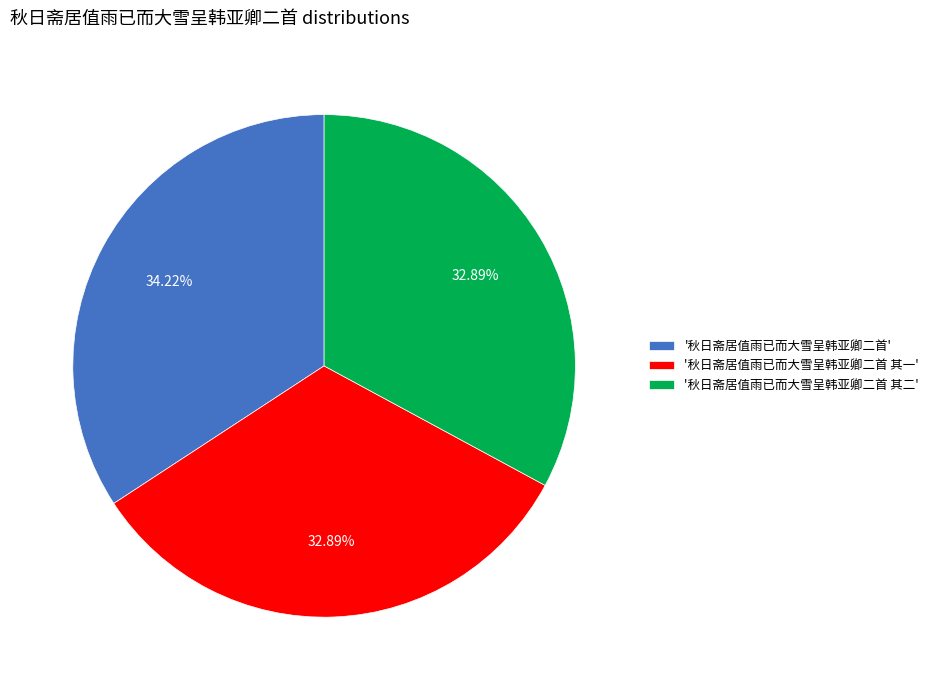

Is the sum of '秋日斋居值雨已而大雪呈韩亚卿二首 其二' and '秋日斋居值雨已而大雪呈韩亚卿二首 其一' greater than half?

Yes